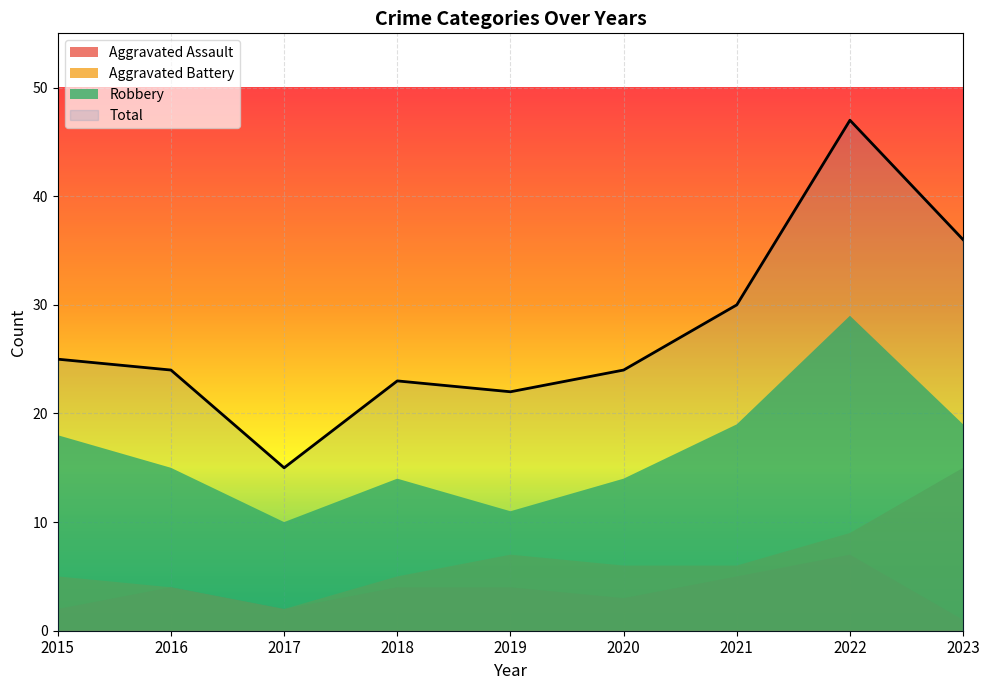

At which category is the sum across all series the highest?

2022